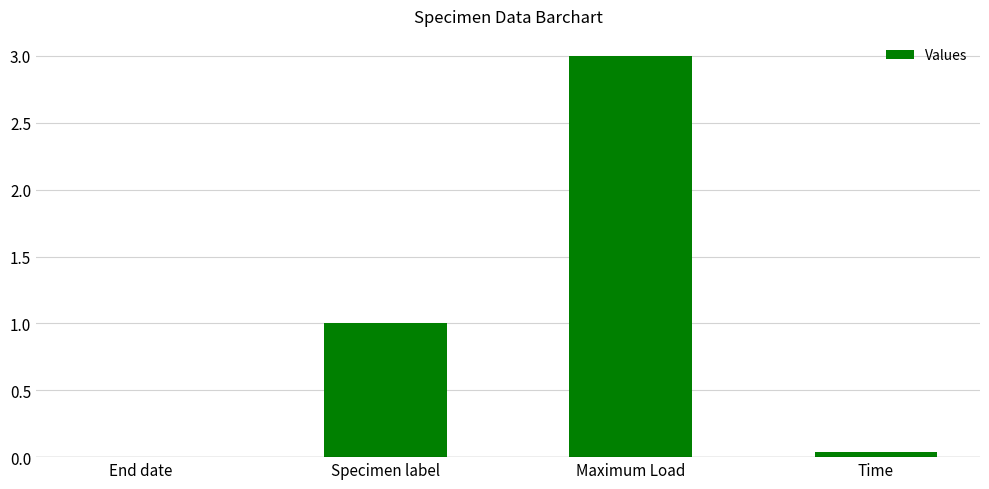

The chart shows a value of 0.0 at Time. True or false?

True